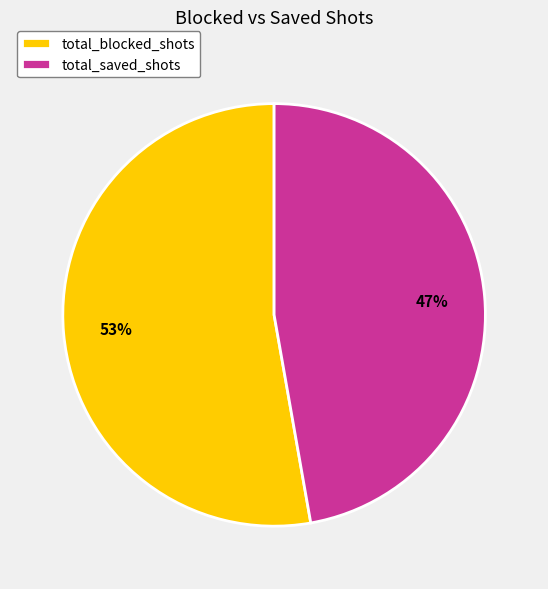

Is total_blocked_shots the majority of the pie?

Yes